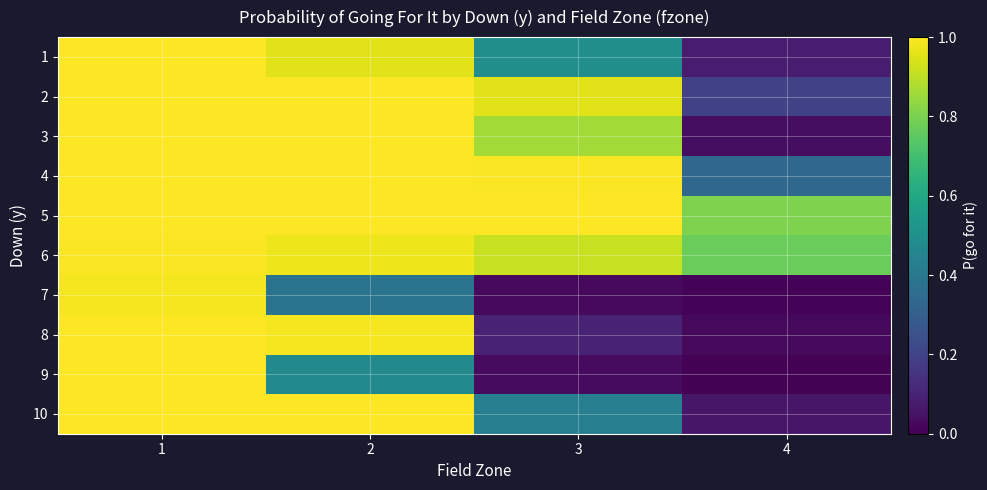

Reading left to right, what are all the values shown in this chart?

1: 1=1.0	2=1.0	3=0.5	4=0.1
2: 1=1.0	2=1.0	3=1.0	4=0.2
3: 1=1.0	2=1.0	3=0.9	4=0.0
4: 1=1.0	2=1.0	3=1.0	4=0.3
5: 1=1.0	2=1.0	3=1.0	4=0.8
6: 1=1.0	2=1.0	3=0.9	4=0.8
7: 1=1.0	2=0.4	3=0.0	4=0.0
8: 1=1.0	2=1.0	3=0.1	4=0.0
9: 1=1.0	2=0.5	3=0.0	4=0.0
10: 1=1.0	2=1.0	3=0.4	4=0.1